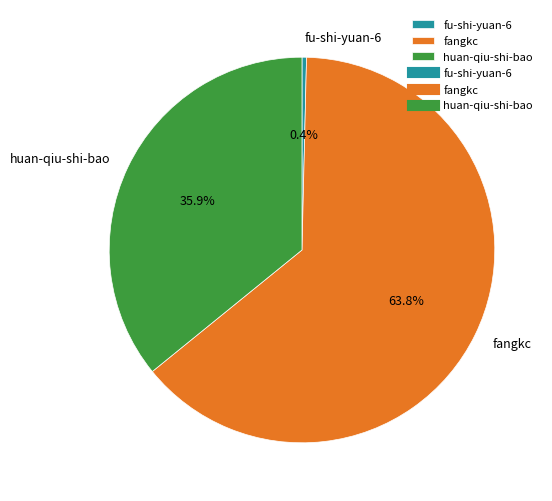

To the nearest percent, what is the average slice percentage?

33%